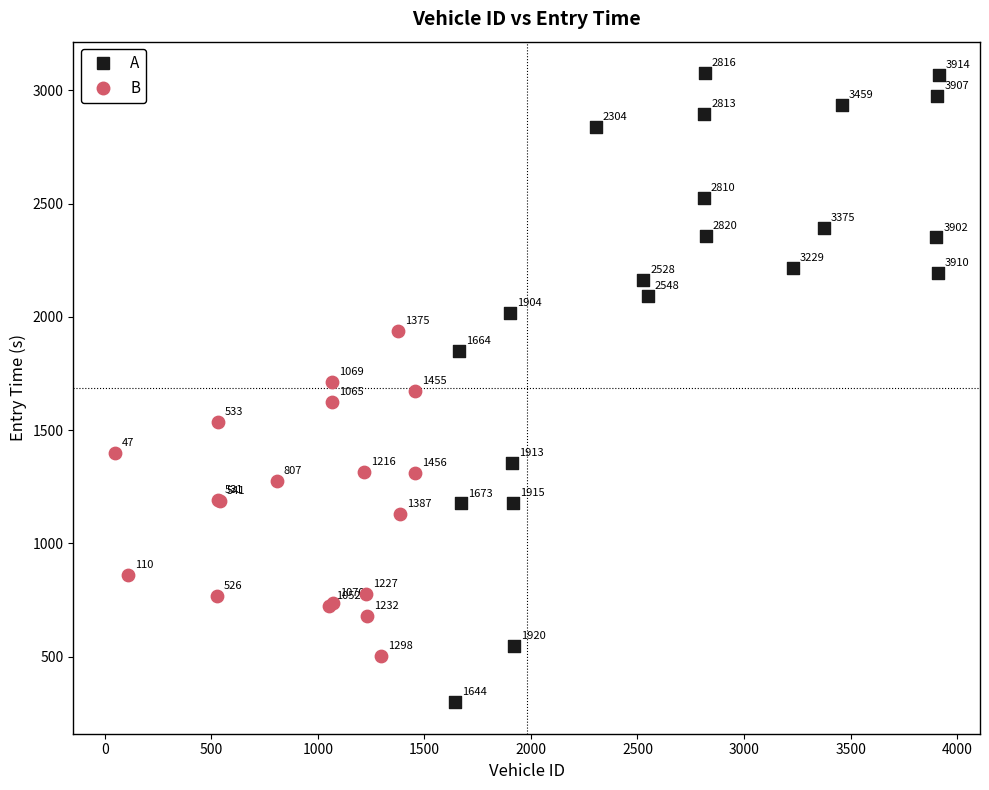

Which series reaches the maximum Y coordinate?

A